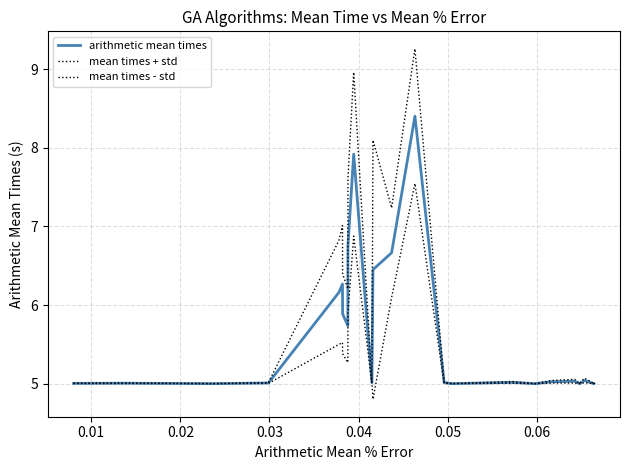

Reading left to right, extract all data points from this chart.

arithmetic mean times: 5.0	5.0	5.0	5.0	6.2	6.3	5.9	5.7	6.8	7.9	5.0	6.5	6.7	8.4	5.0	5.0	5.0	5.0	5.0	5.0	5.0	5.0	5.0	5.0	5.0	5.0	5.0
mean times + std: 5.0	5.0	5.0	5.0	6.8	7.0	6.4	6.2	7.6	9.0	5.0	8.1	7.2	9.3	5.0	5.0	5.0	5.0	5.0	5.0	5.1	5.0	5.1	5.0	5.0	5.0	5.0
mean times - std: 5.0	5.0	5.0	5.0	5.5	5.5	5.4	5.3	5.9	6.9	5.0	4.8	6.1	7.5	5.0	5.0	5.0	5.0	5.0	5.0	5.0	5.0	5.0	5.0	5.0	5.0	5.0